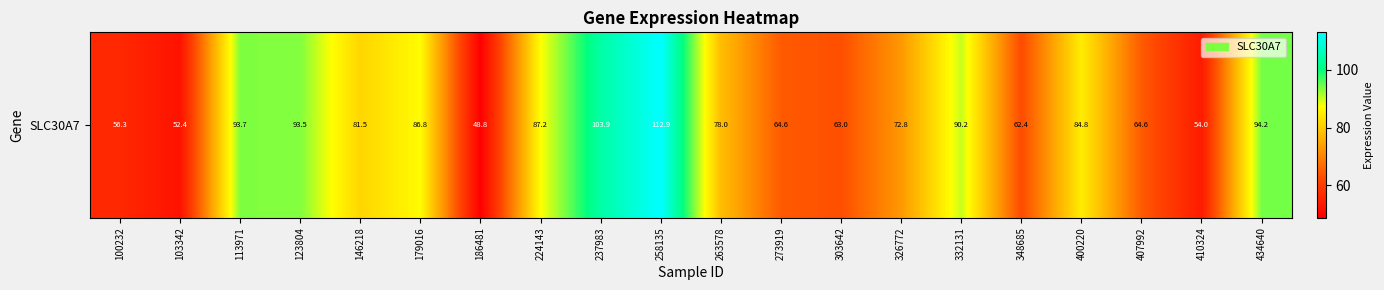

Read the value at 263578.

78.0